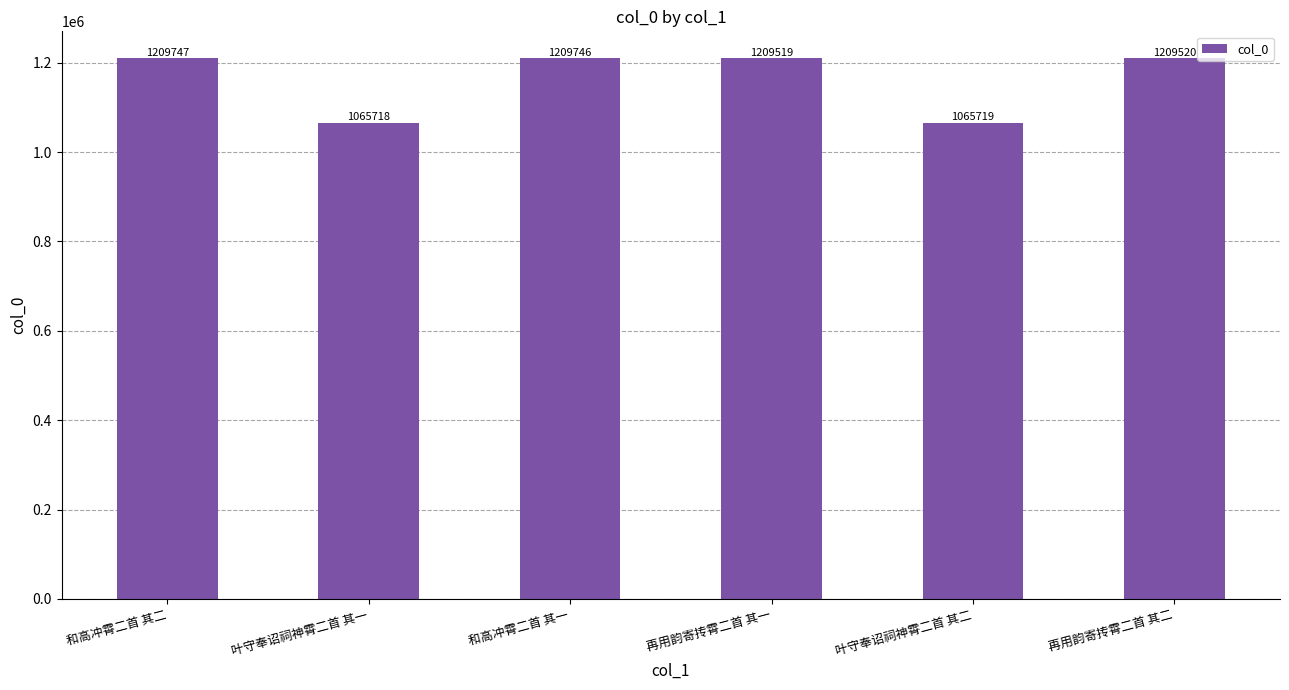

Rank the categories by value from lowest to highest.

叶守奉诏祠神霄二首 其一, 叶守奉诏祠神霄二首 其二, 再用韵寄抟霄二首 其一, 再用韵寄抟霄二首 其二, 和高冲霄二首 其一, 和高冲霄二首 其二